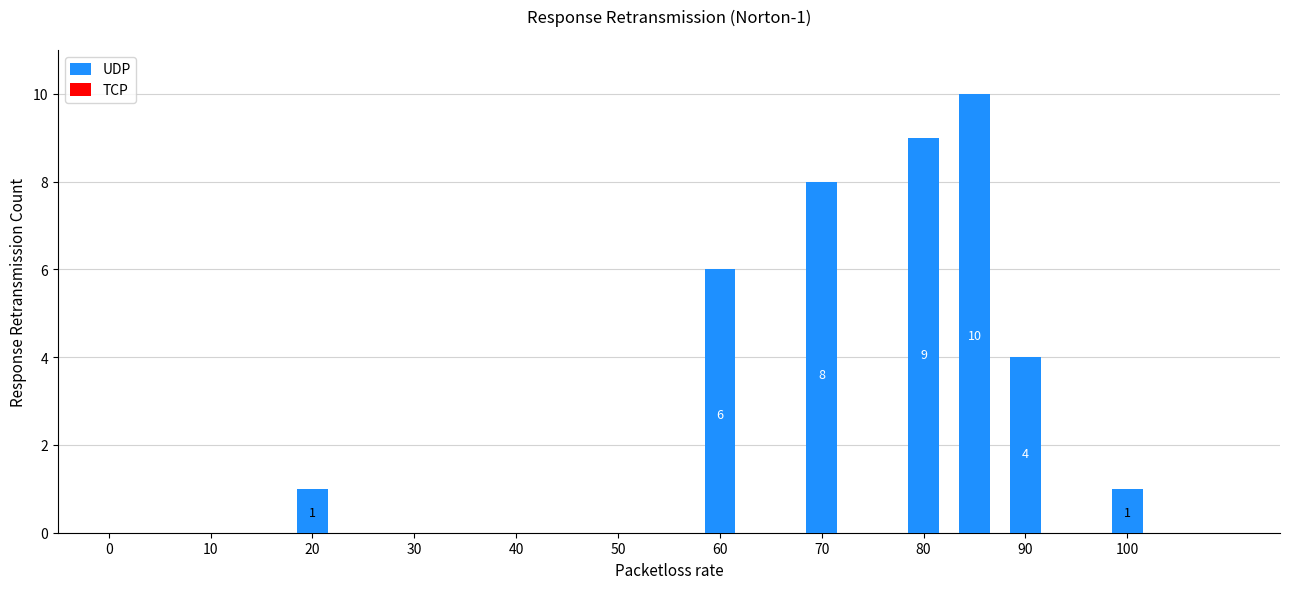

How many values are between 0 and 6?

11